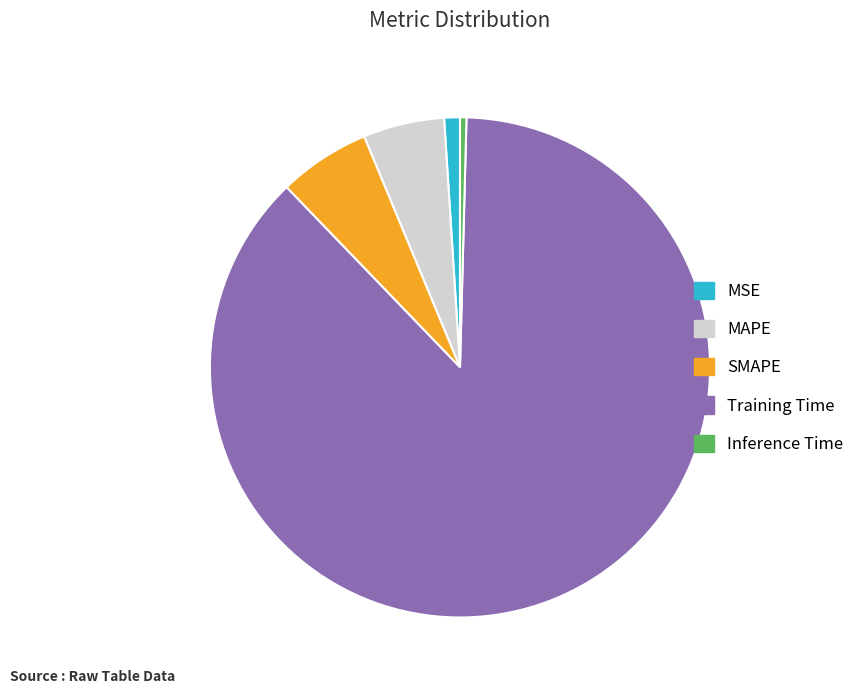

Rank the categories by value from highest to lowest.

Training Time, SMAPE, MAPE, MSE, Inference Time